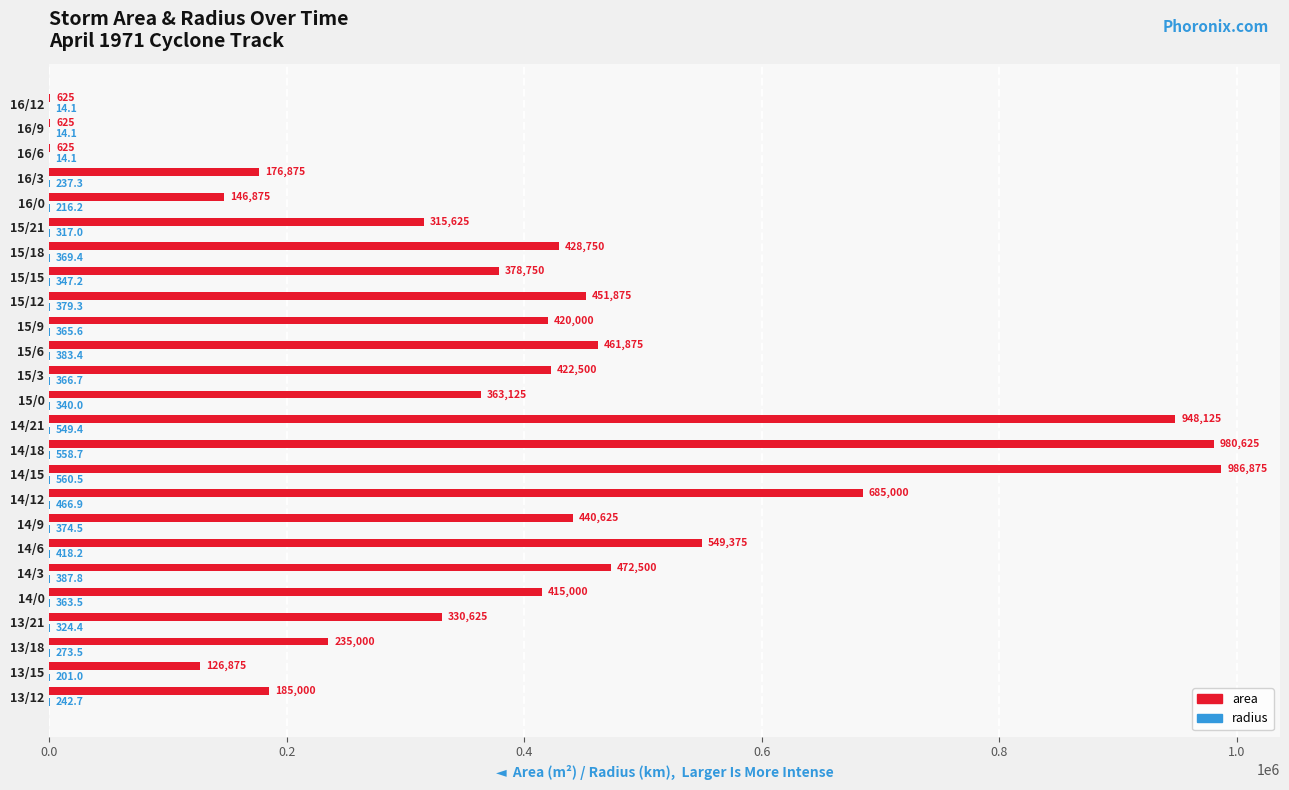

Which series has the largest total across all categories?

area